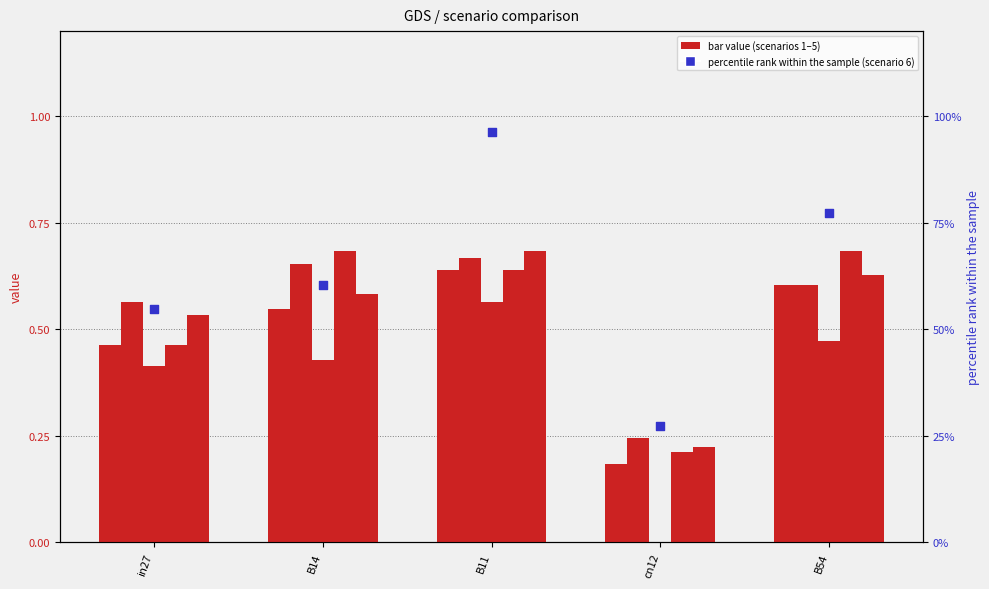

Which series has the largest total across all categories?

job291_scenario4_561